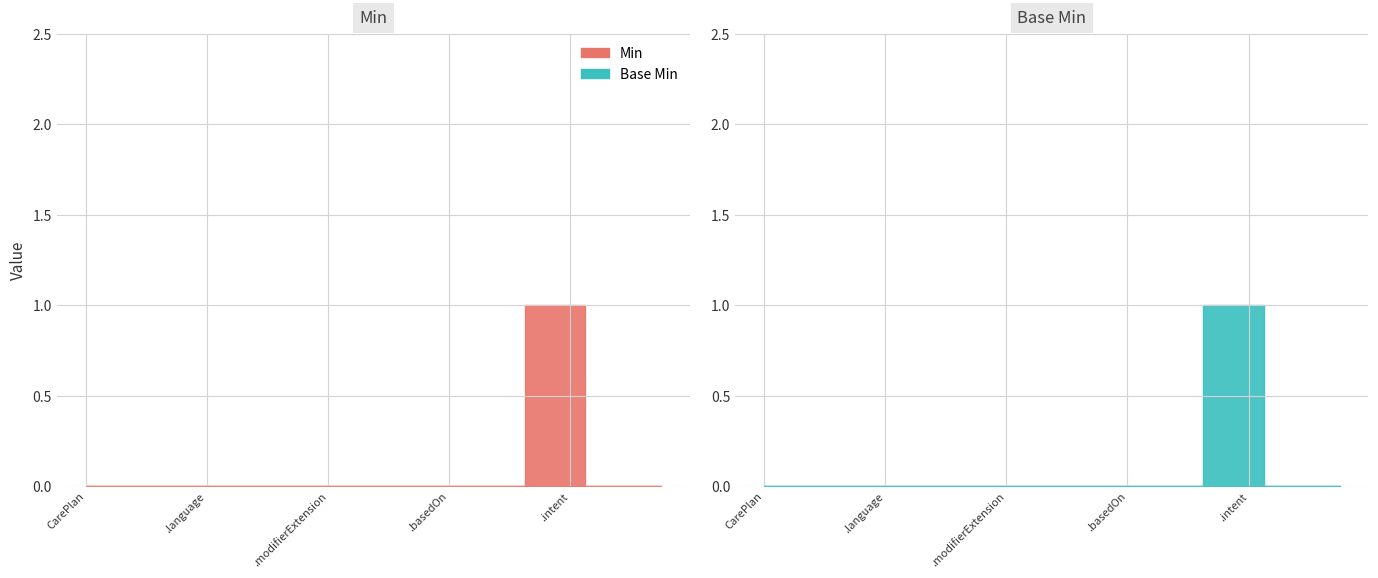

What are all the series names shown in the legend?

Min, Base Min